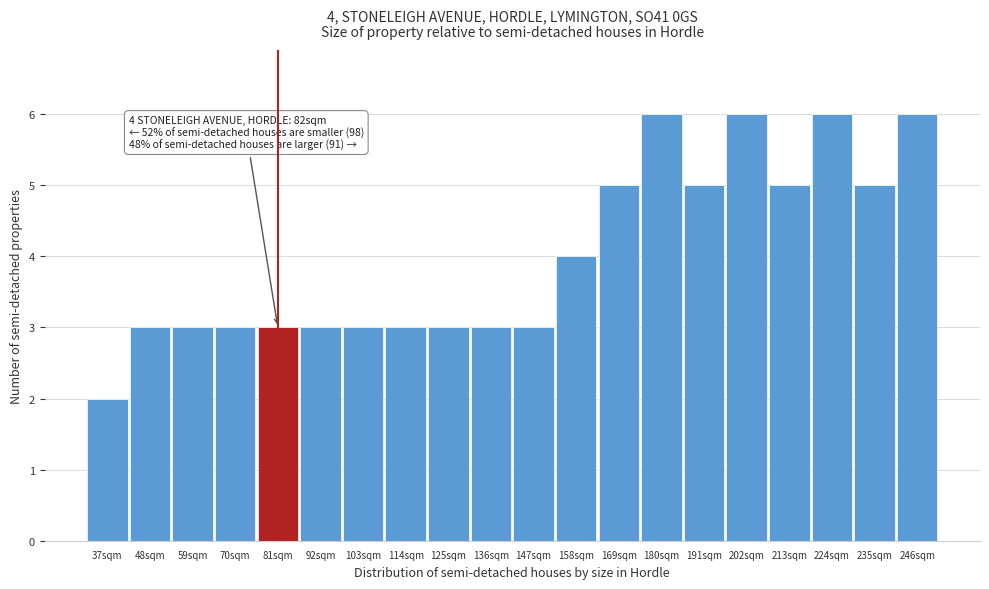

Reading right to left, what are all the values shown in this chart?

246sqm=6	235sqm=5	224sqm=6	213sqm=5	202sqm=6	191sqm=5	180sqm=6	169sqm=5	158sqm=4	147sqm=3	136sqm=3	125sqm=3	114sqm=3	103sqm=3	92sqm=3	81sqm=3	70sqm=3	59sqm=3	48sqm=3	37sqm=2